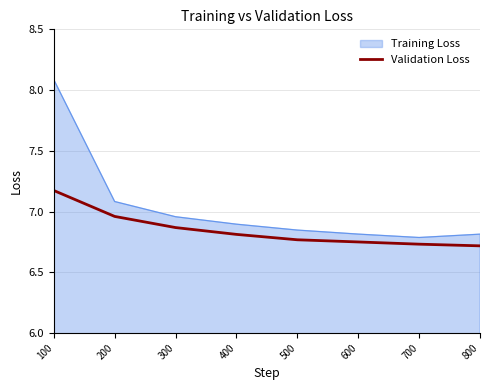

Does the chart have visible grid lines?

Yes